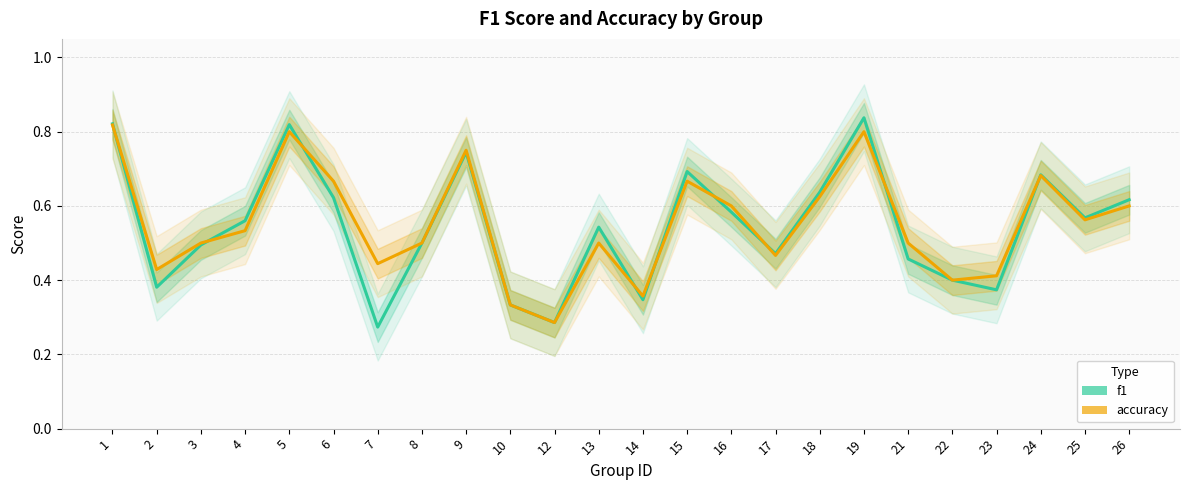

True or false: accuracy and f1 cross at least once.

True